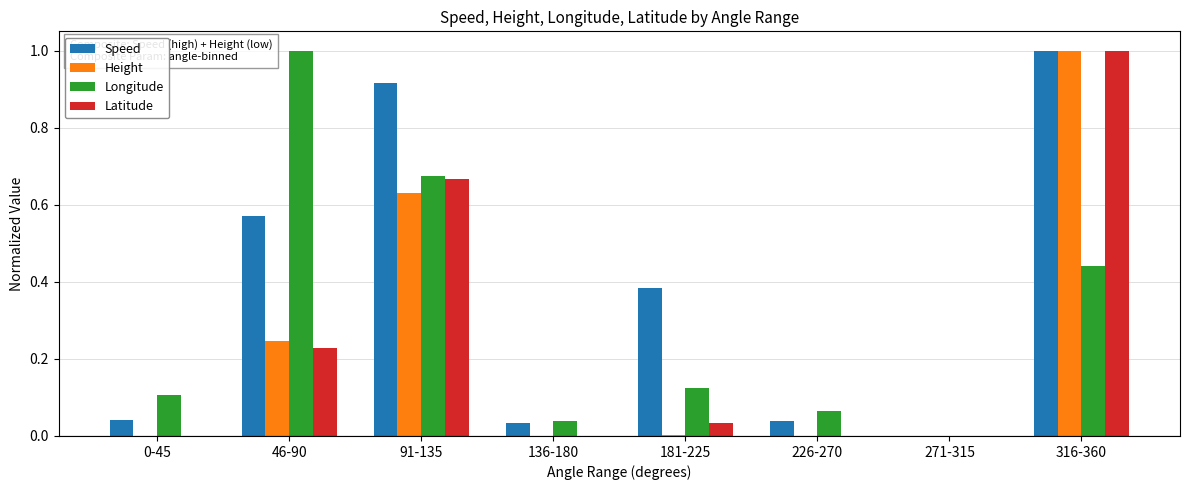

What is the sum of the Latitude values at 46-90 and 316-360?

1.2